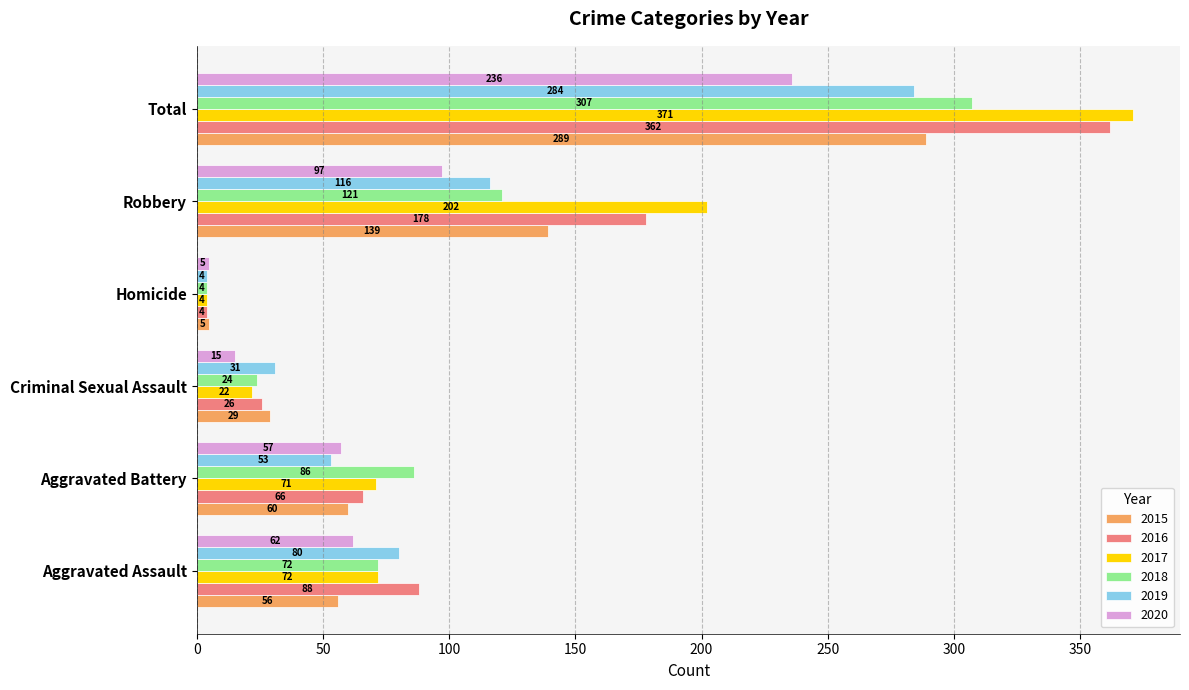

Is it true that 2016 equals 52 at Robbery?

False